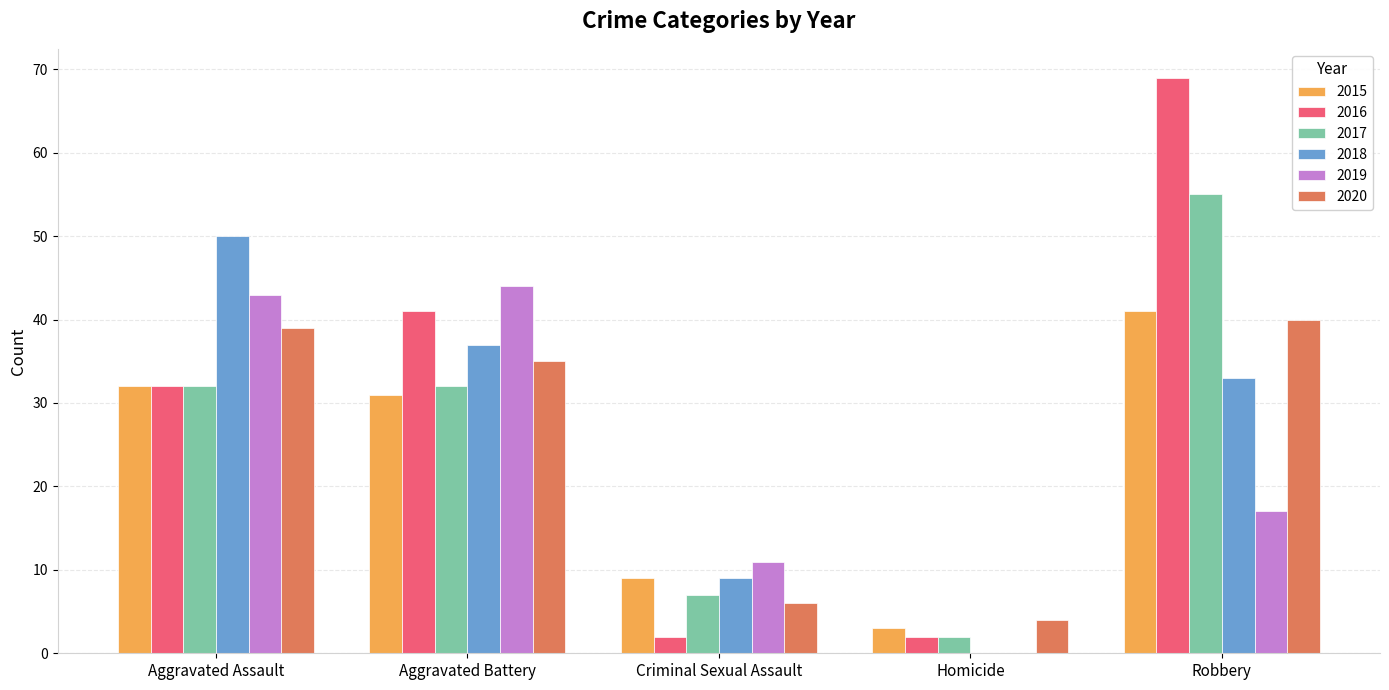

What is the average value of the 2018 series?

26